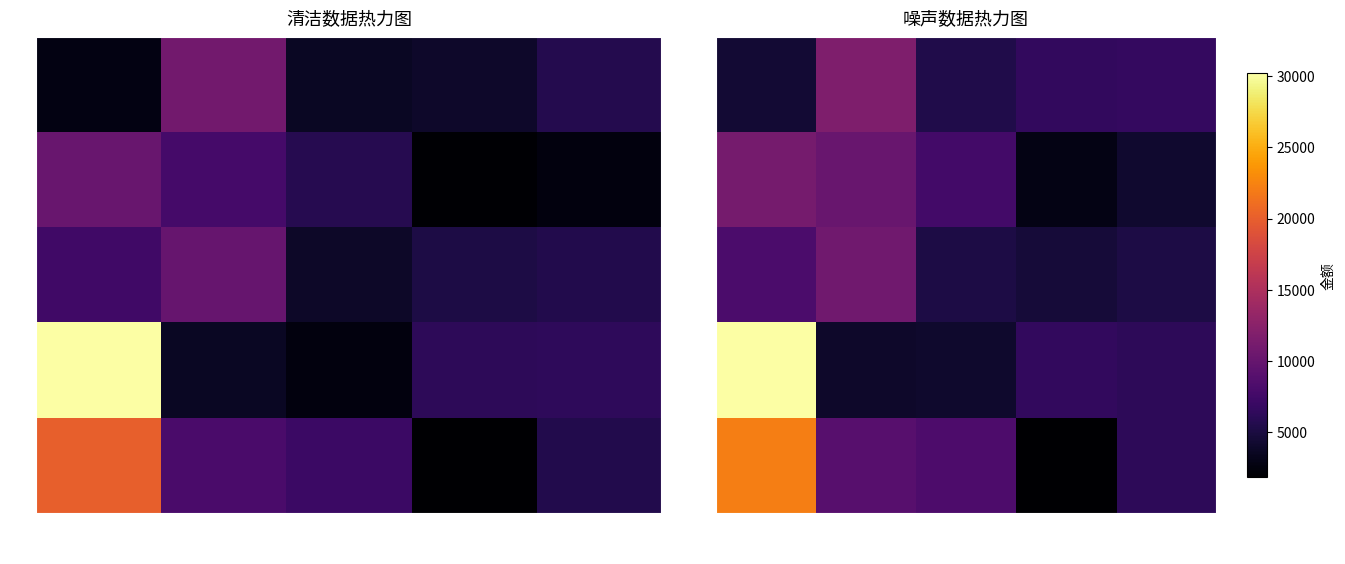

What is the difference between the second highest and minimum values in the 组3 series?

3527.8